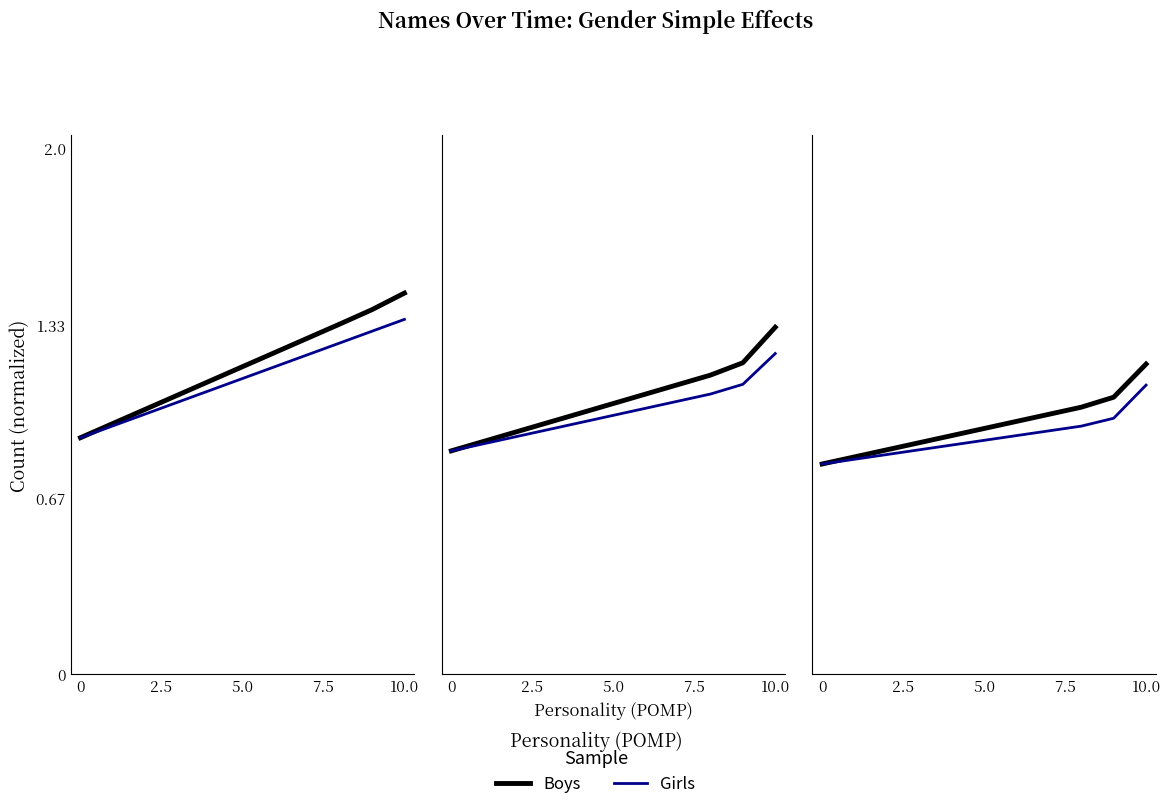

What is the difference between the highest and lowest values at 7?

0.1